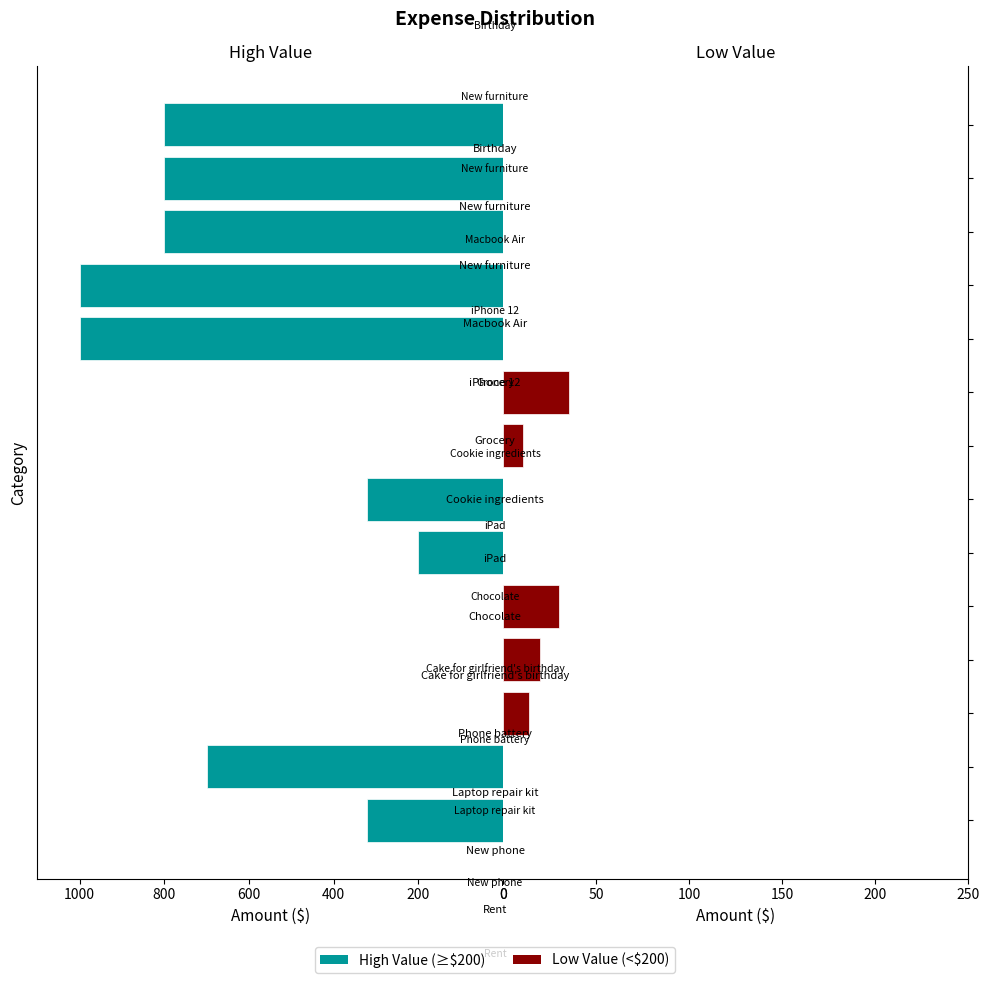

Reading left to right, transcribe all the data shown in this chart.

High Value (≥$200): 320.0	700.0	0.0	0.0	0.0	200.0	320.0	0.0	0.0	1000.0	1000.0	800.0	800.0	800.0
Low Value (<$200): 0.0	0.0	14.0	20.0	30.0	0.0	0.0	11.0	35.7	0.0	0.0	0.0	0.0	0.0